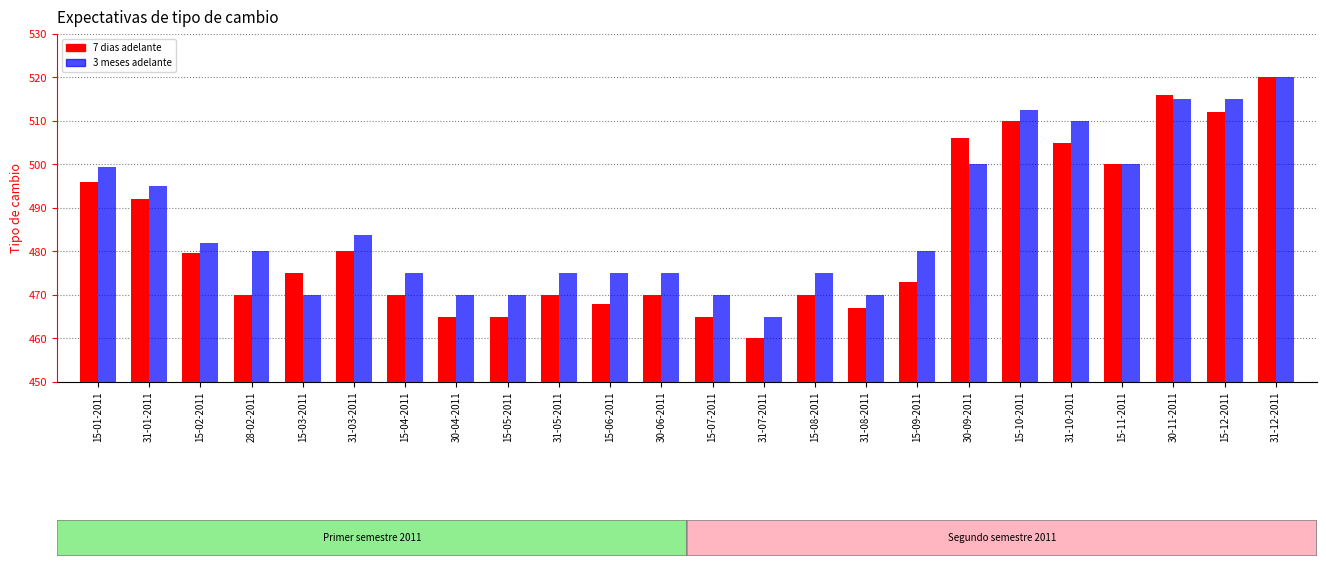

At which category is the sum across all series the highest?

31-12-2011